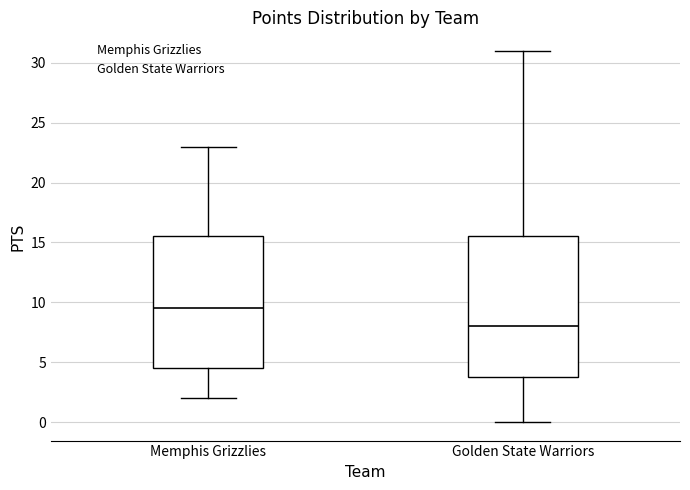

Comparing the boxes themselves (not the whiskers), which one is the tallest?

Golden State Warriors